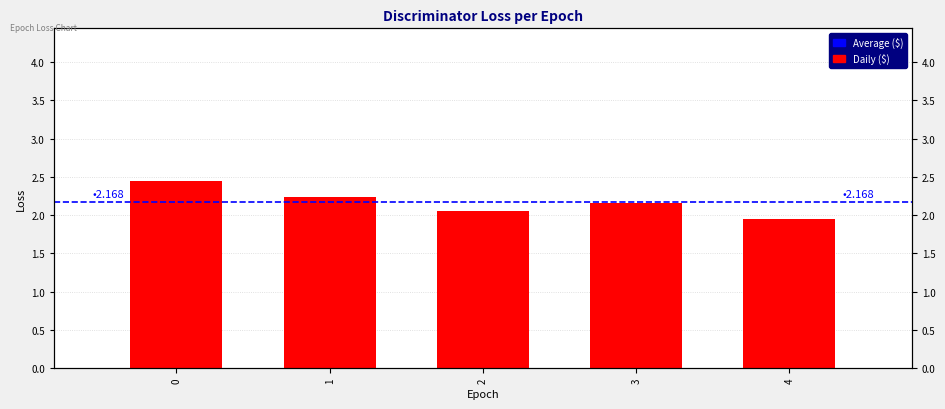

List the labels in order of value, largest first.

0, 1, 3, 2, 4